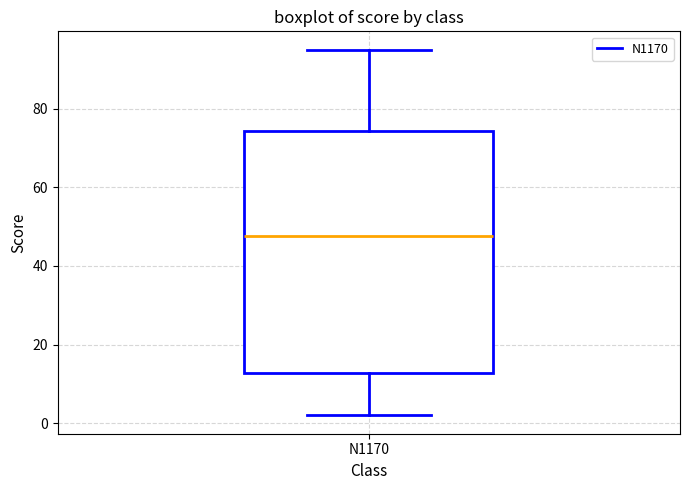

Where does the upper whisker of the box for N1170 end on the y-axis? The values are not printed on the chart, so give them approximately, as read against the axis.

96